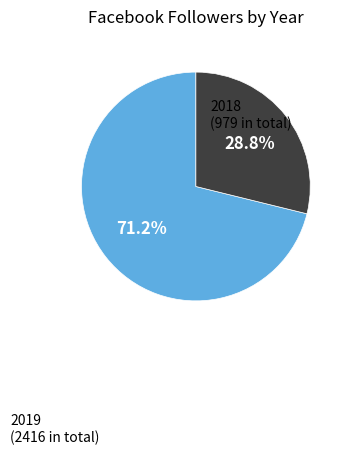

Does any single category account for the majority?

Yes